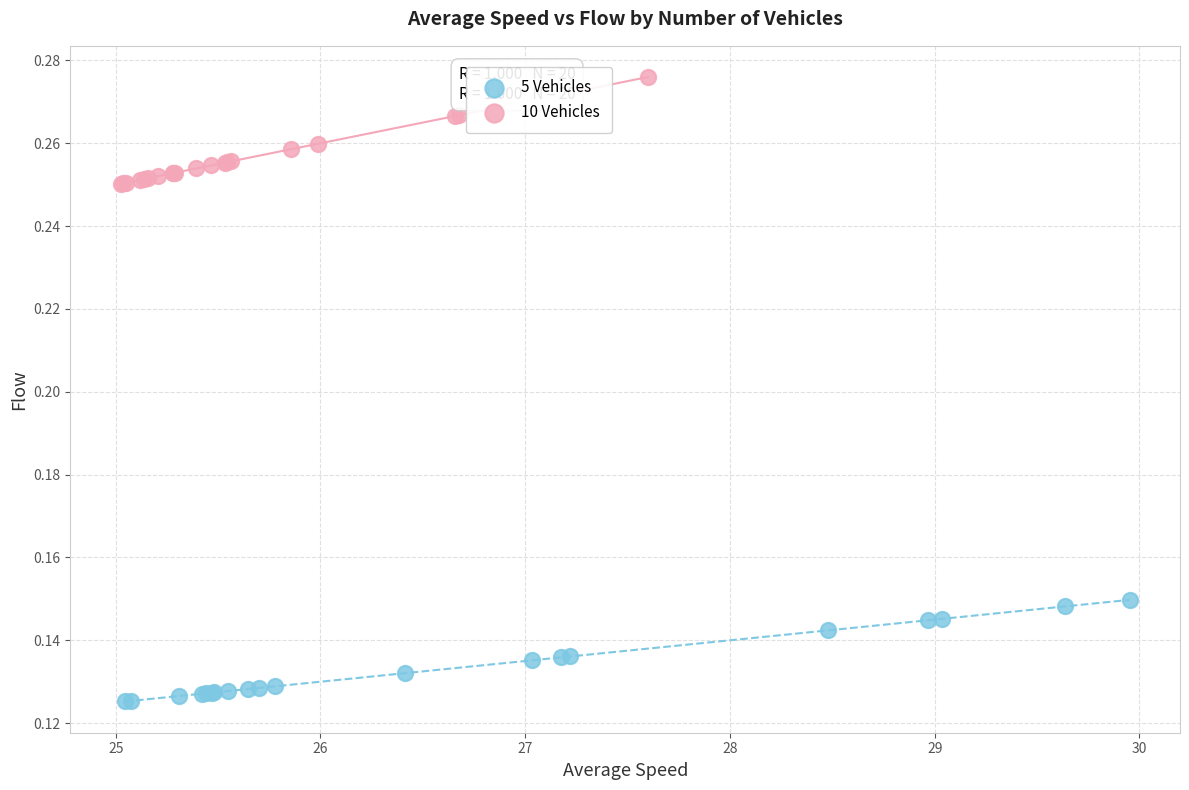

Which series reaches the minimum Y coordinate?

5 Vehicles